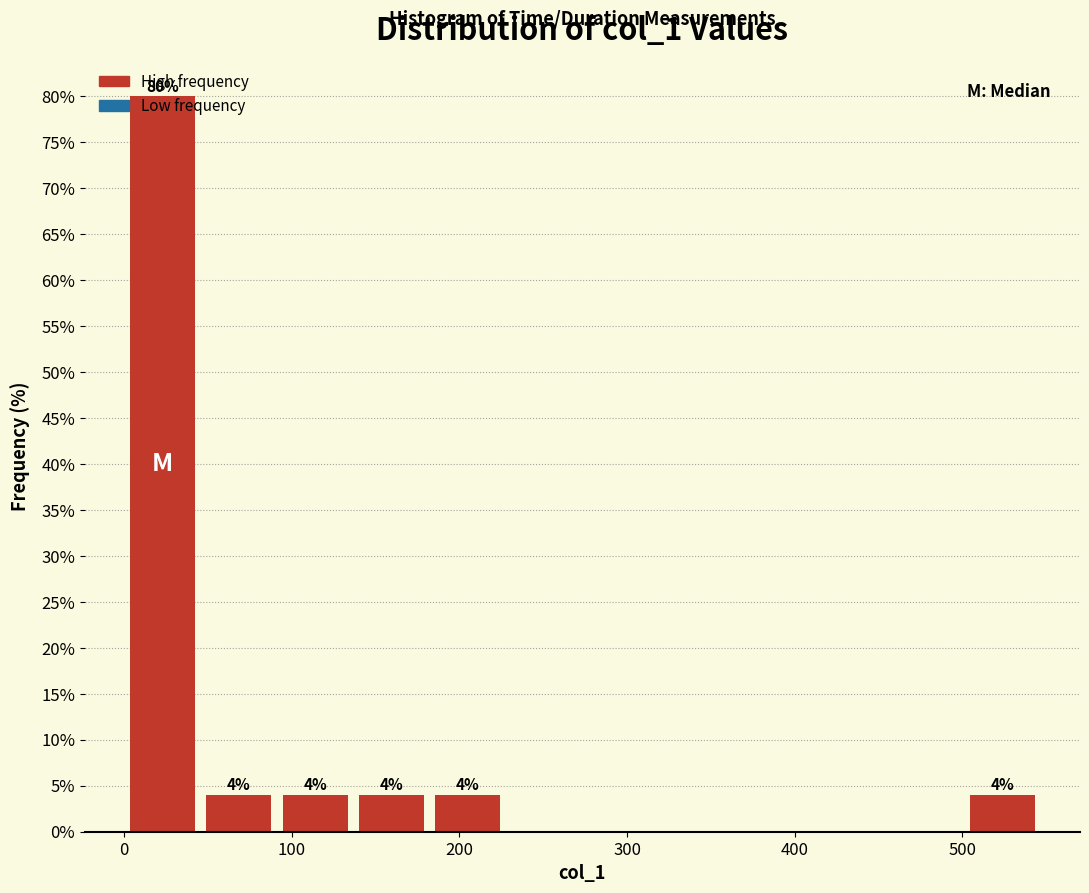

Over which range of the x-axis is the bar tallest?

0 to 50